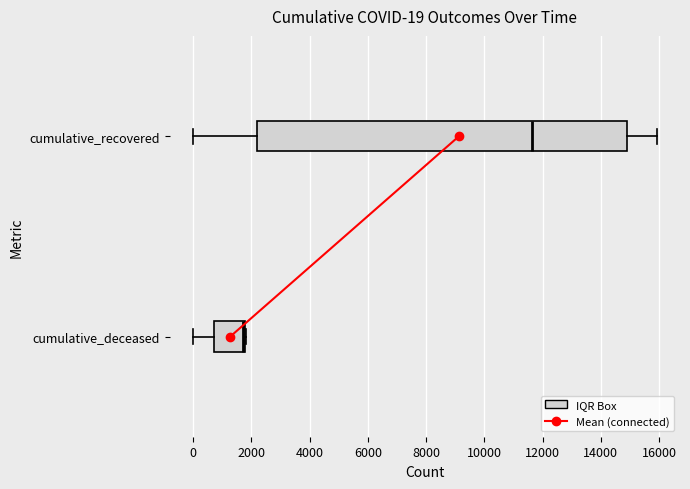

Which box has the furthest to the right median line?

cumulative_recovered